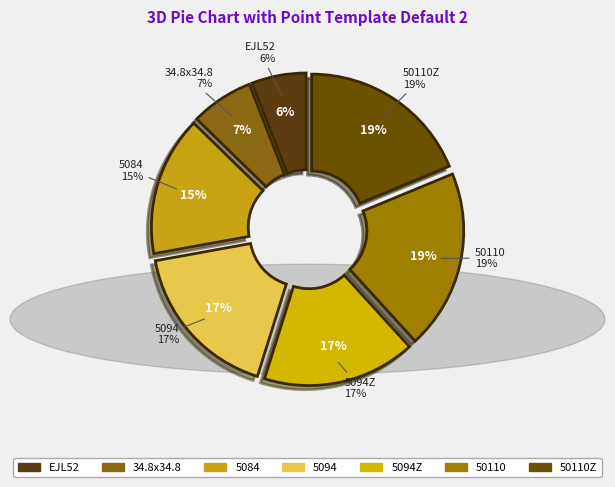

To the nearest percent, what is the combined percentage of EJL52 and 34.8x34.8?

13%